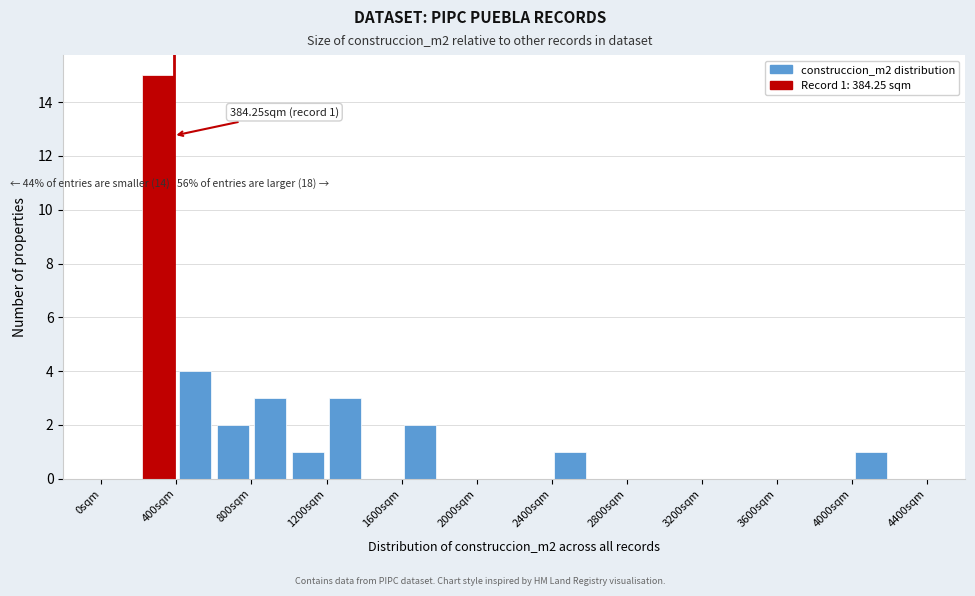

Which range on the x-axis has the tallest bar?

200 to 400